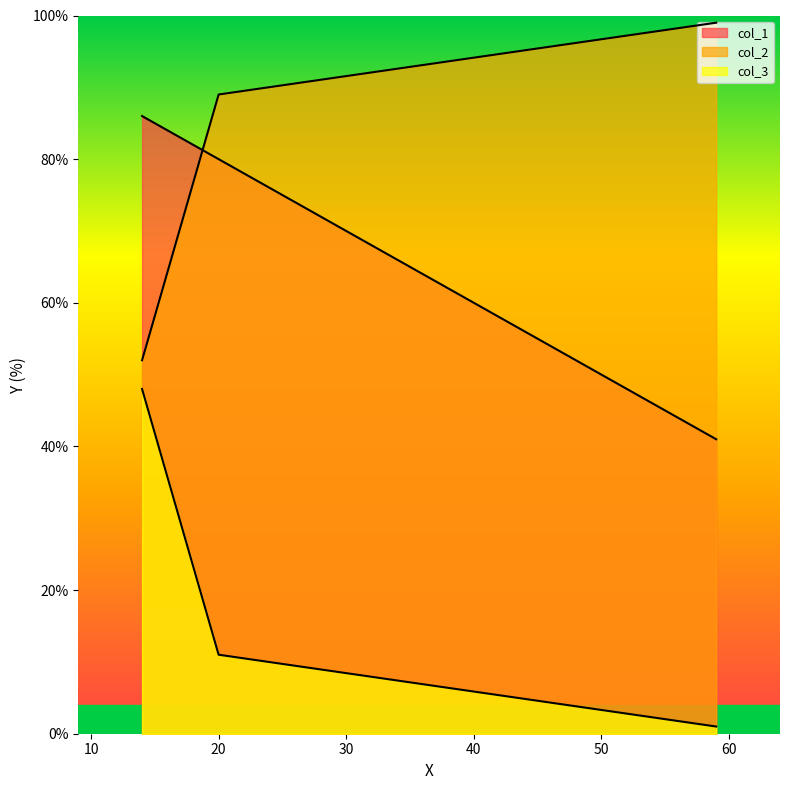

What is the value of the col_1 point at the 3rd from the left?

41